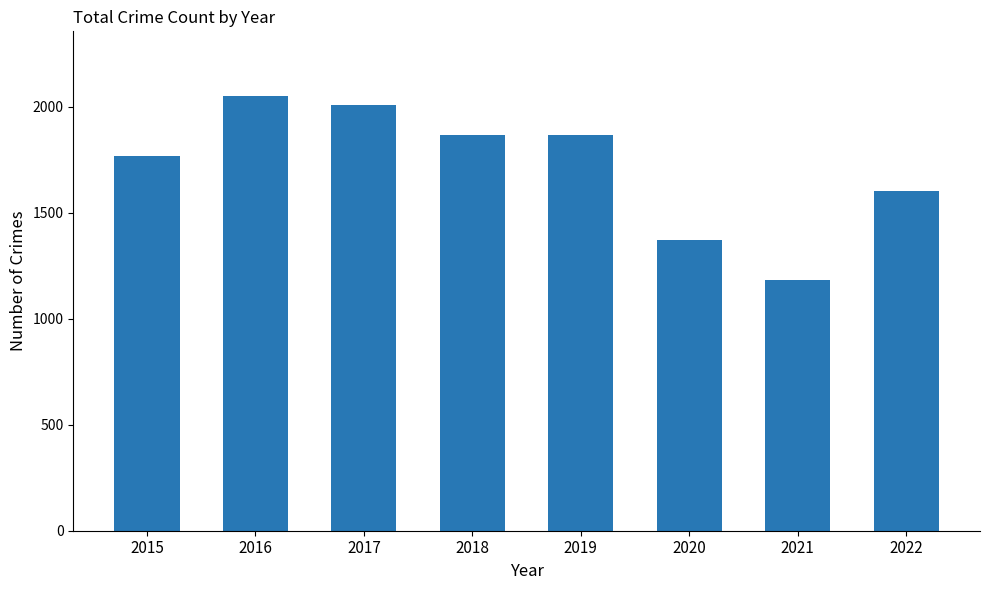

Are the bars grouped side by side (vs. stacked)?

No